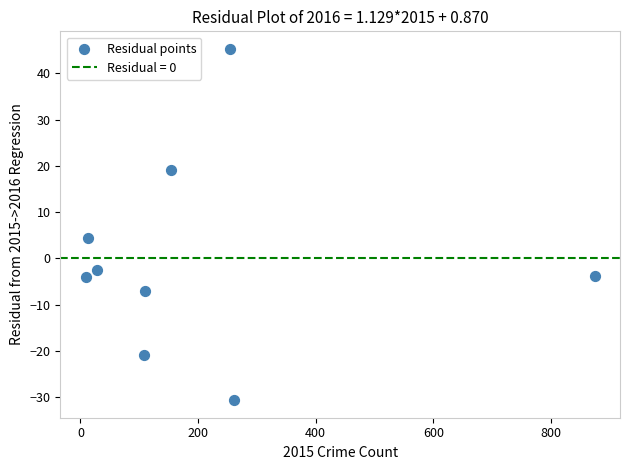

What is the range of X values (max minus min)?

865.0